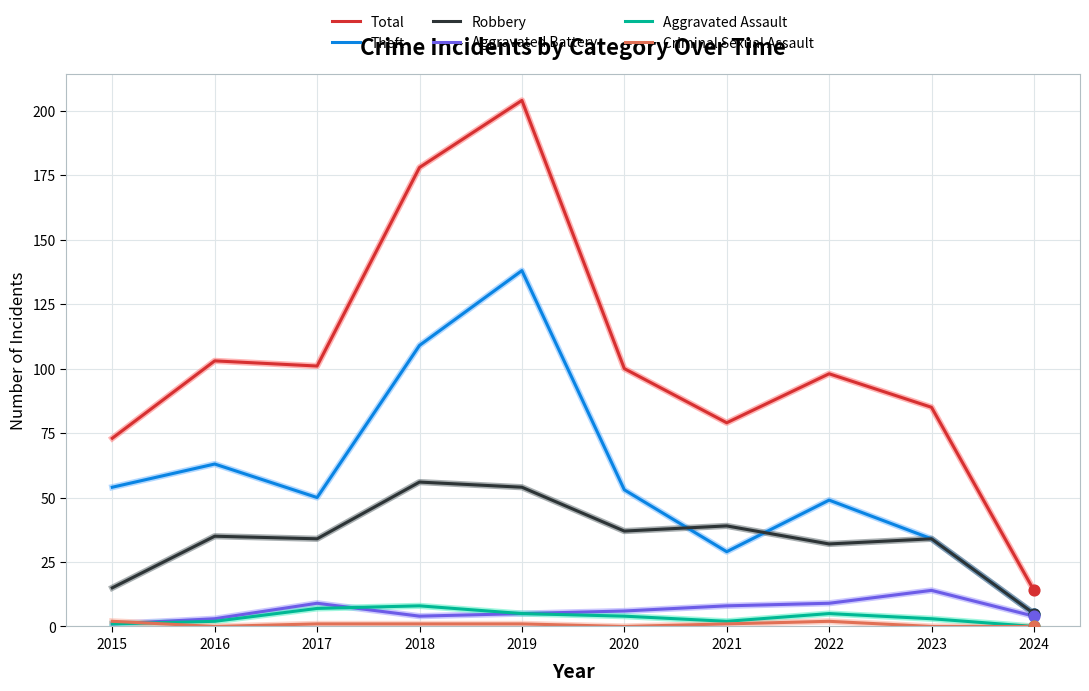

Which series has the largest range (max minus min)?

Total